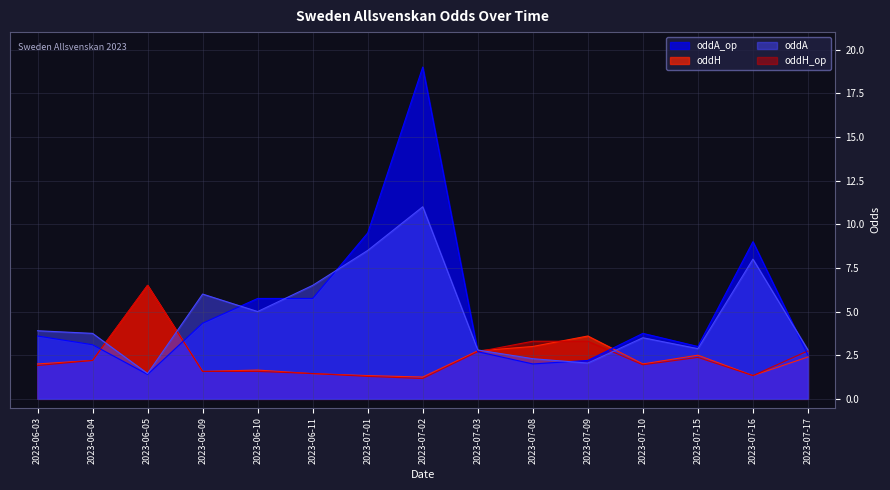

At which category is the sum across all series the highest?

2023-07-02